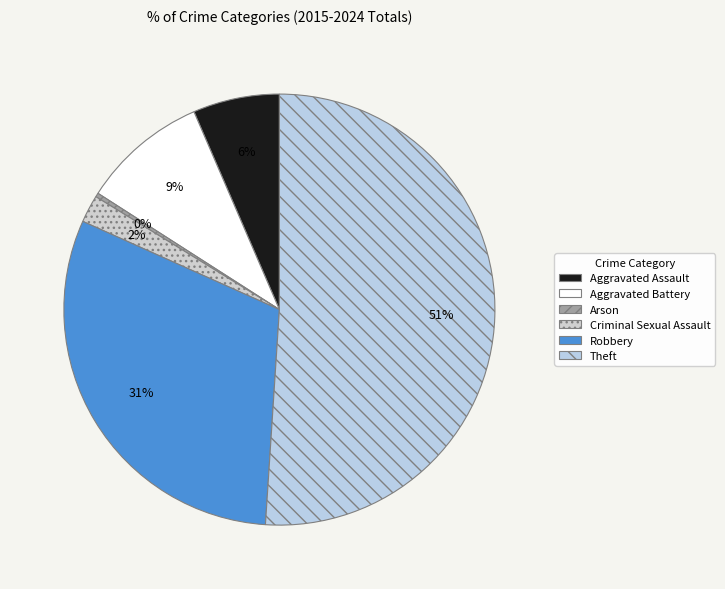

Which slice is the smallest?

Arson